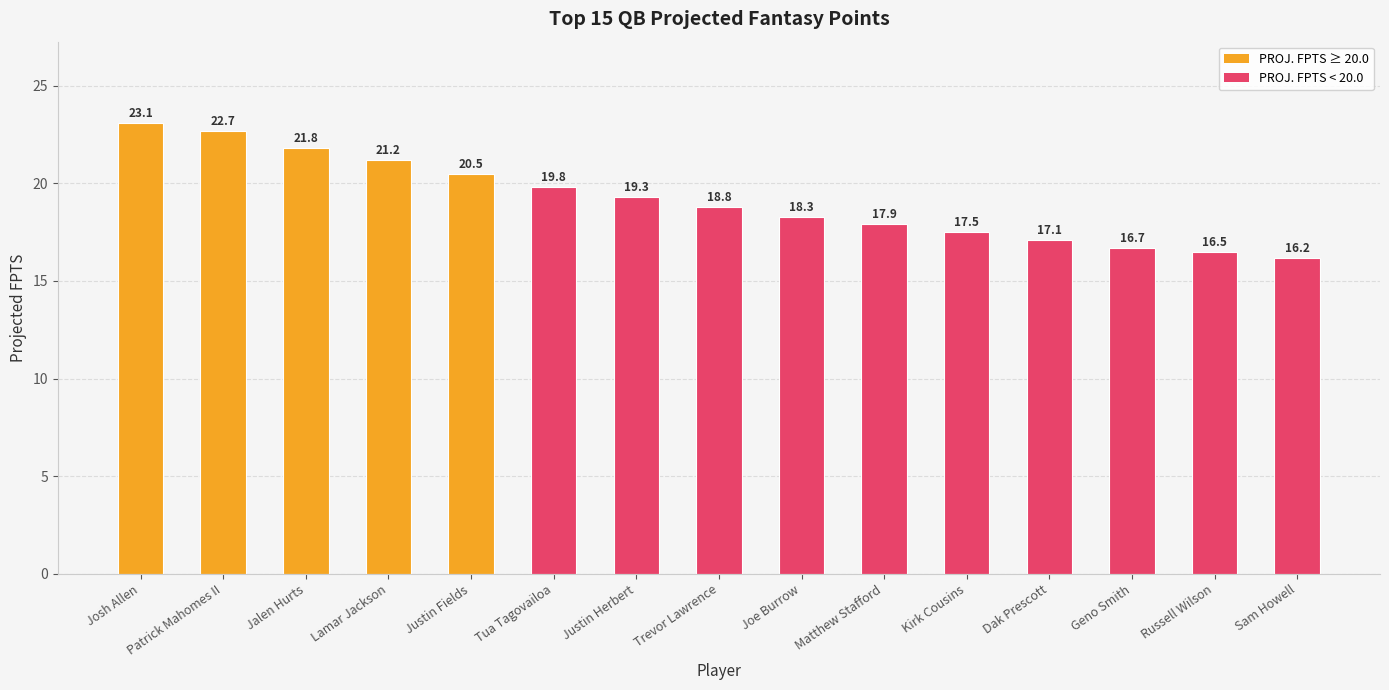

How many distinct data groups are displayed?

1